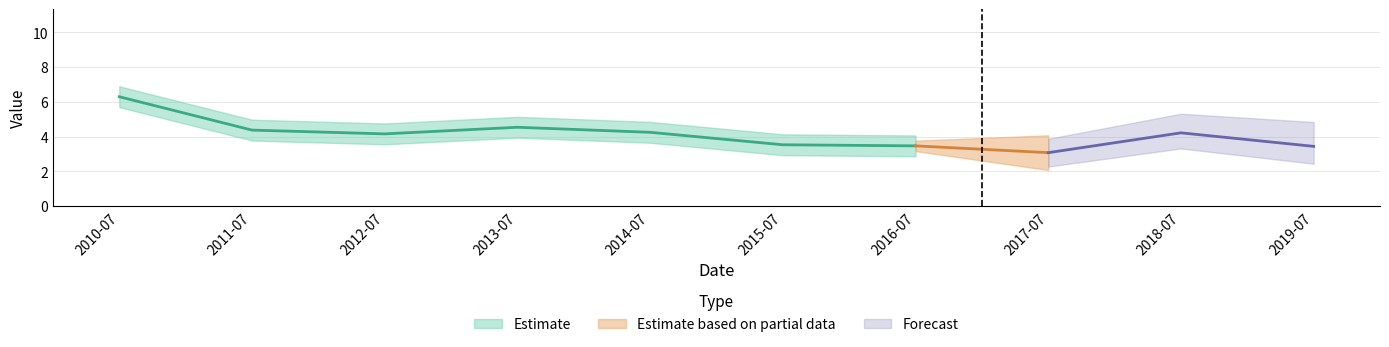

At which category does the data reach its first local peak?

2013-07-15